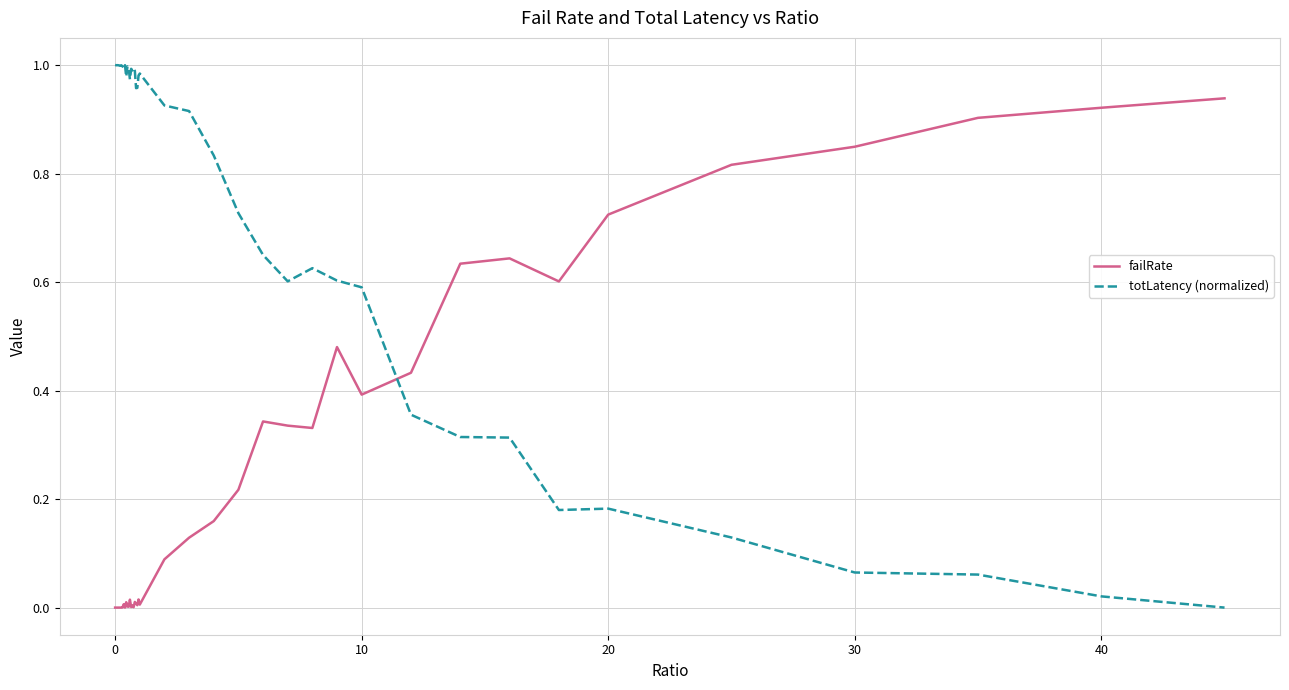

After their last crossing, which series has the higher values: failRate or totLatency (normalized)?

failRate